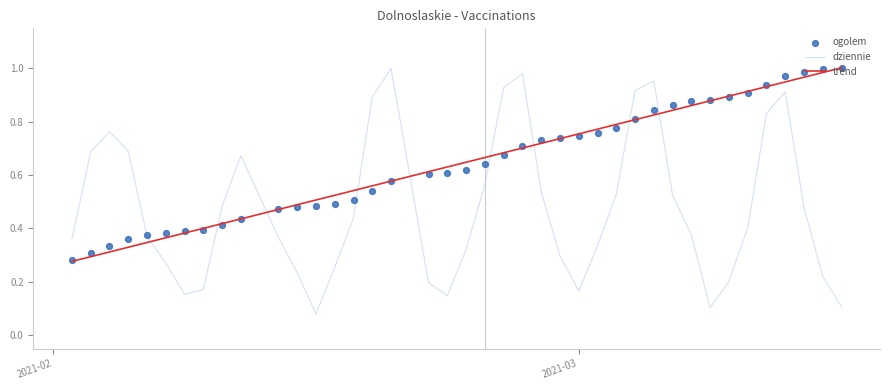

What are all the series names shown in the legend?

dziennie, trend, ogolem